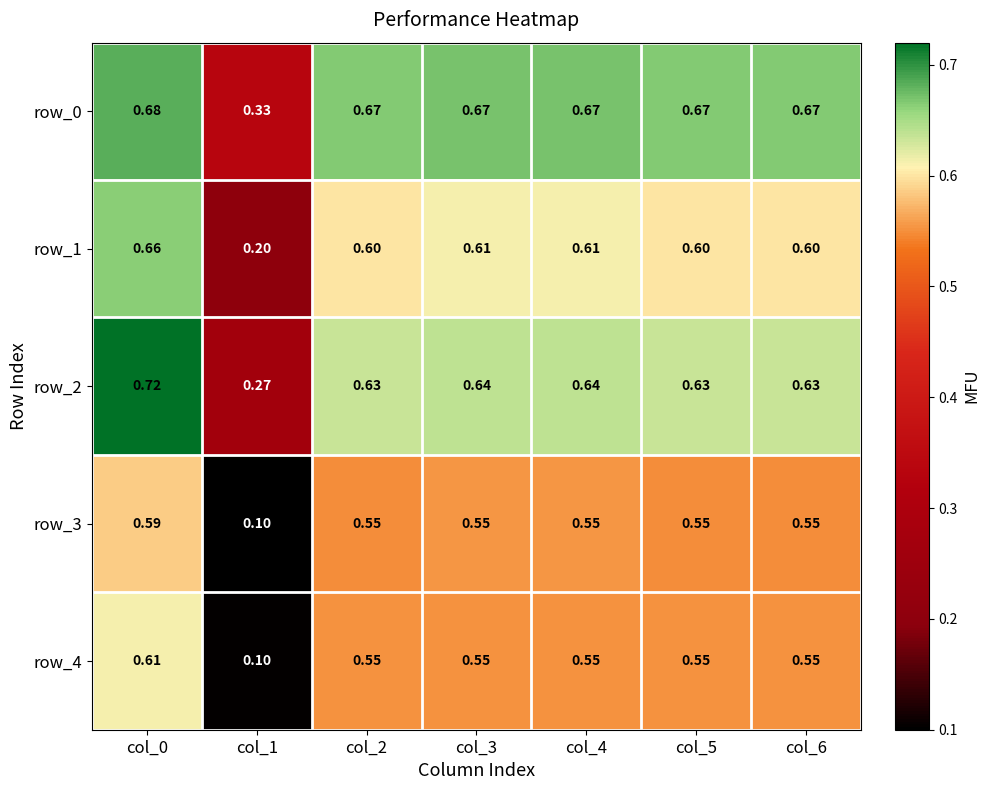

Is the value of row_0 at col_3 greater than the value of row_1 at col_6?

Yes